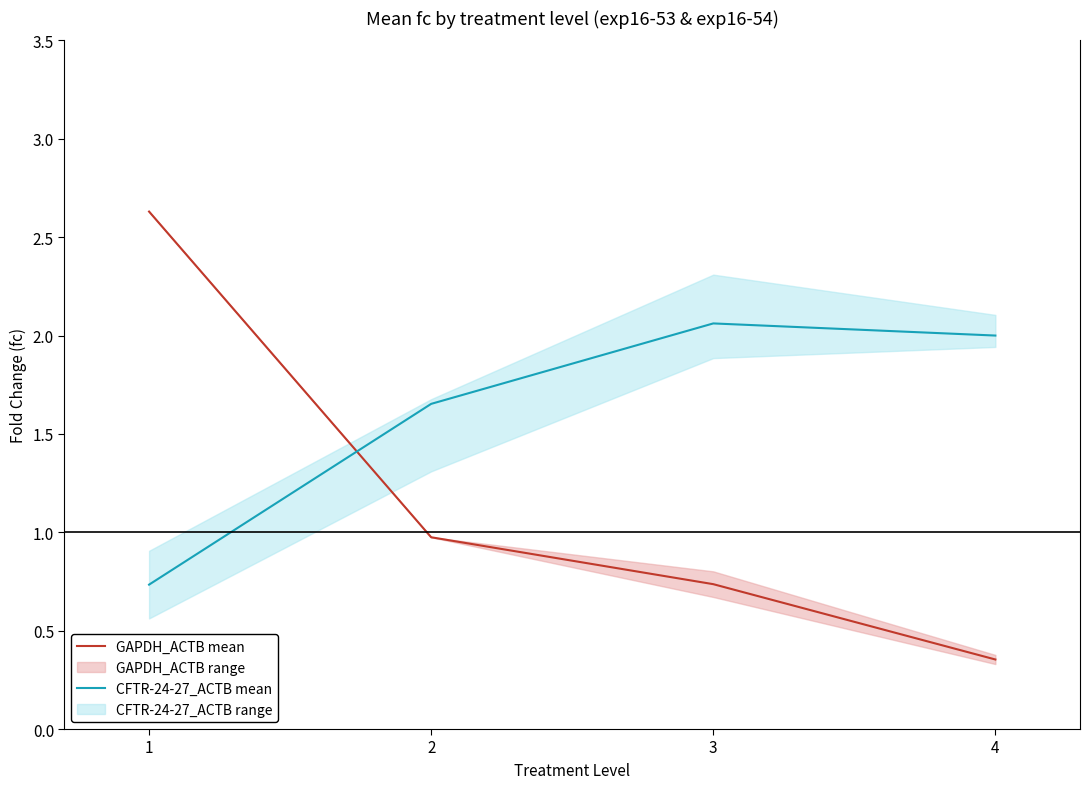

What is the difference between the maximum and minimum values in the CFTR-24-27_ACTB mean series?

1.3